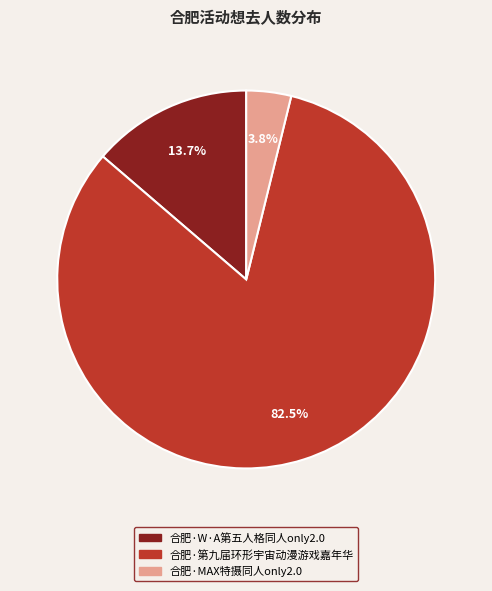

To the nearest percent, what is the combined percentage of 合肥·第九届环形宇宙动漫游戏嘉年华 and 合肥·MAX特摄同人only2.0?

86%